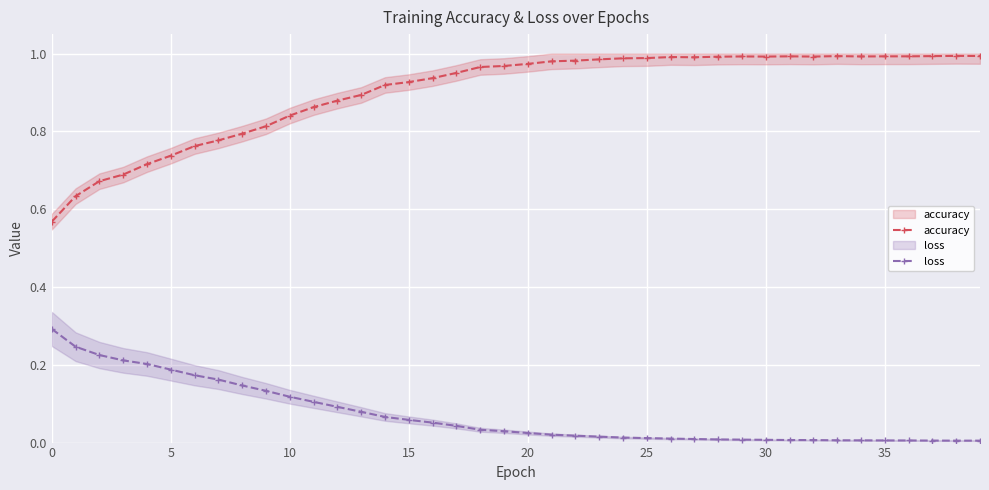

Rank the series at 26 from highest to lowest value.

accuracy, loss